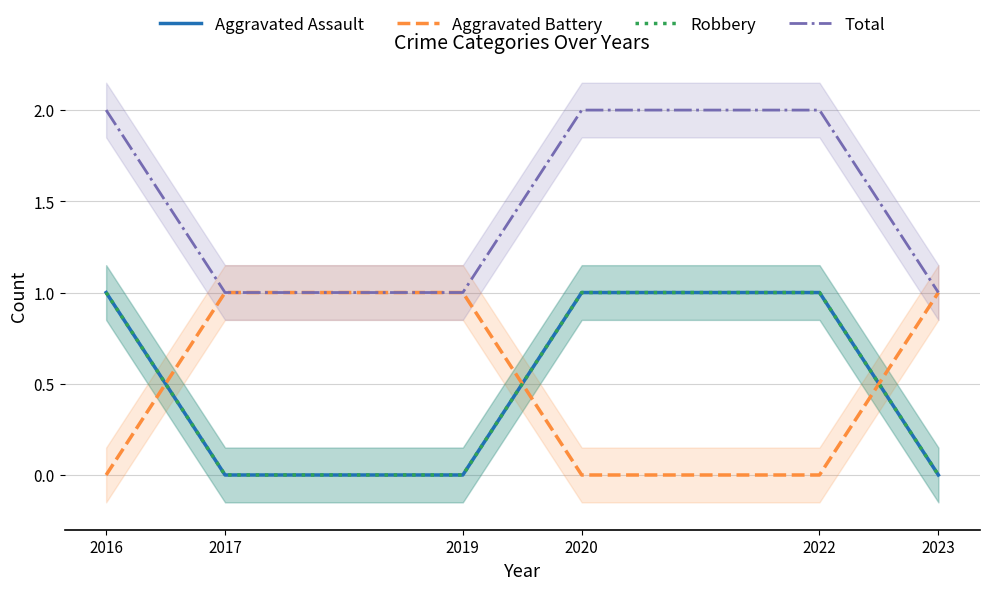

Reading left to right, list all the values displayed in this chart.

Aggravated Assault: 2016=1	2017=0	2019=0	2020=1	2022=1	2023=0
Aggravated Battery: 2016=0	2017=1	2019=1	2020=0	2022=0	2023=1
Robbery: 2016=1	2017=0	2019=0	2020=1	2022=1	2023=0
Total: 2016=2	2017=1	2019=1	2020=2	2022=2	2023=1